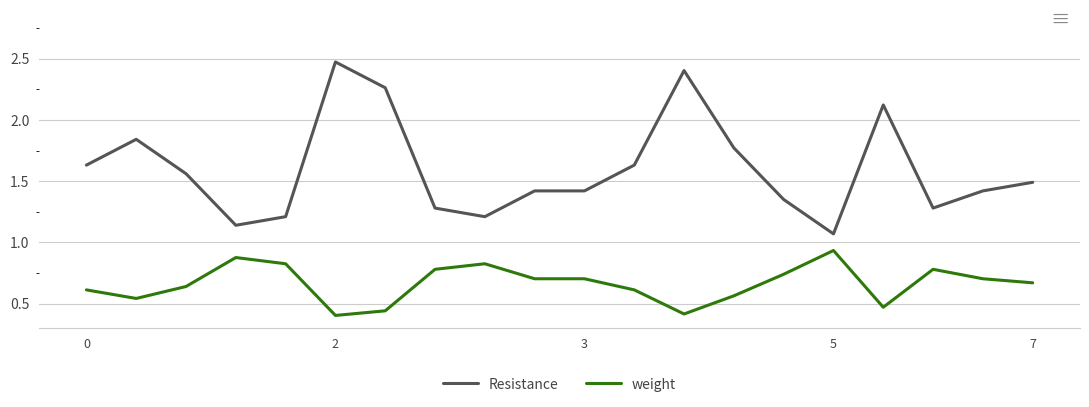

List the series in order of their peak value, highest first.

Resistance, weight